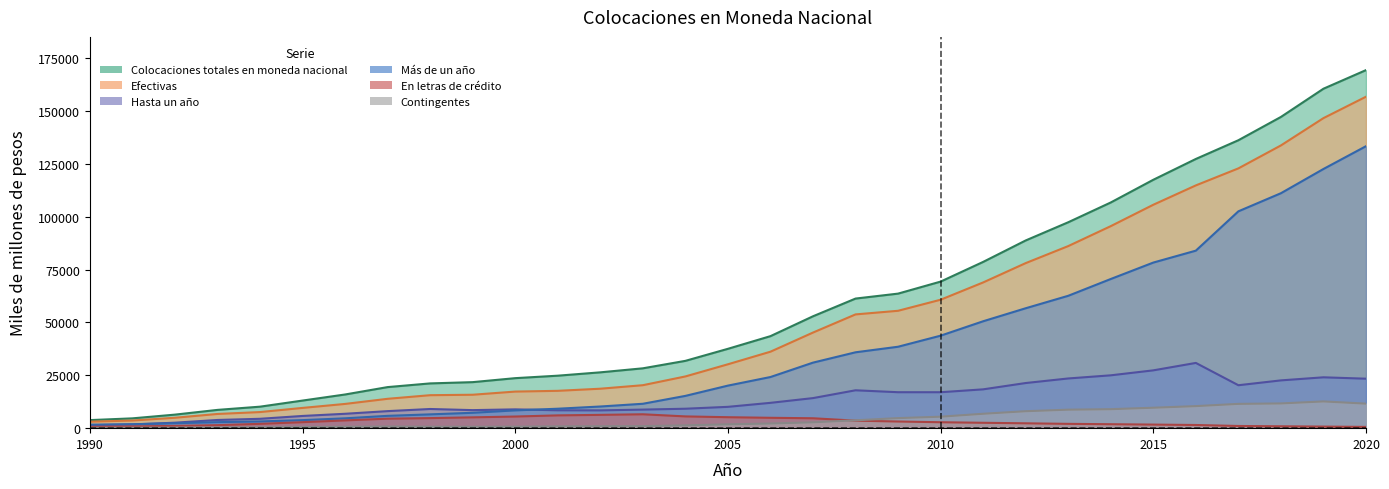

What is the spread (max minus min) of values at 1990?

3664